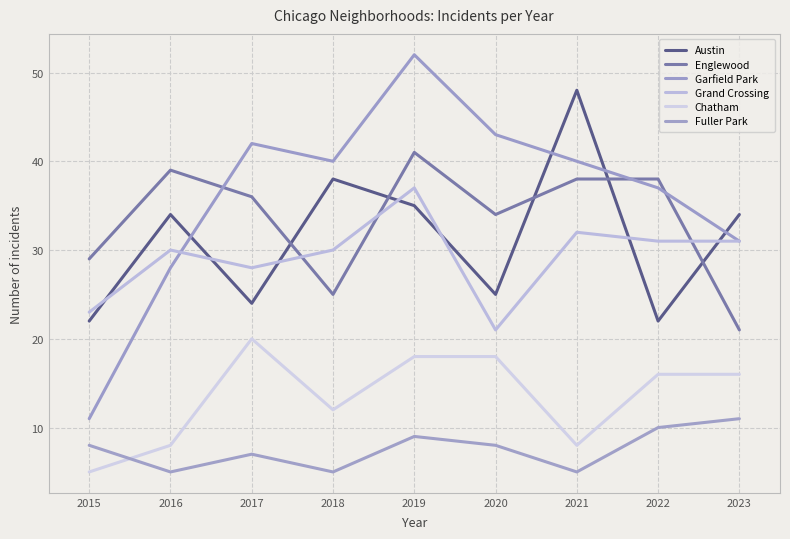

Is it true that Englewood equals 36 at 2017?

True